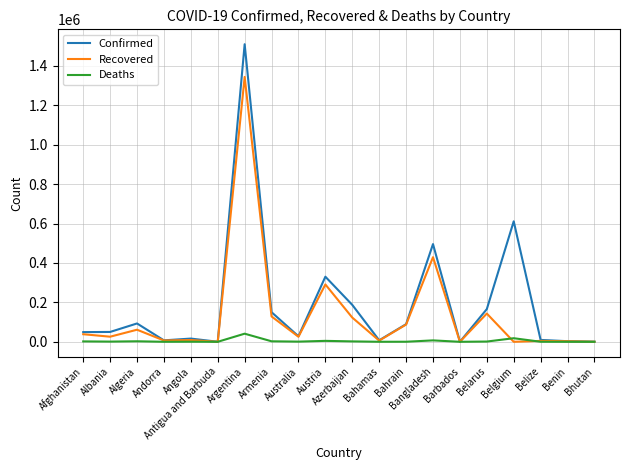

What is the sum of all Confirmed values?

3805917